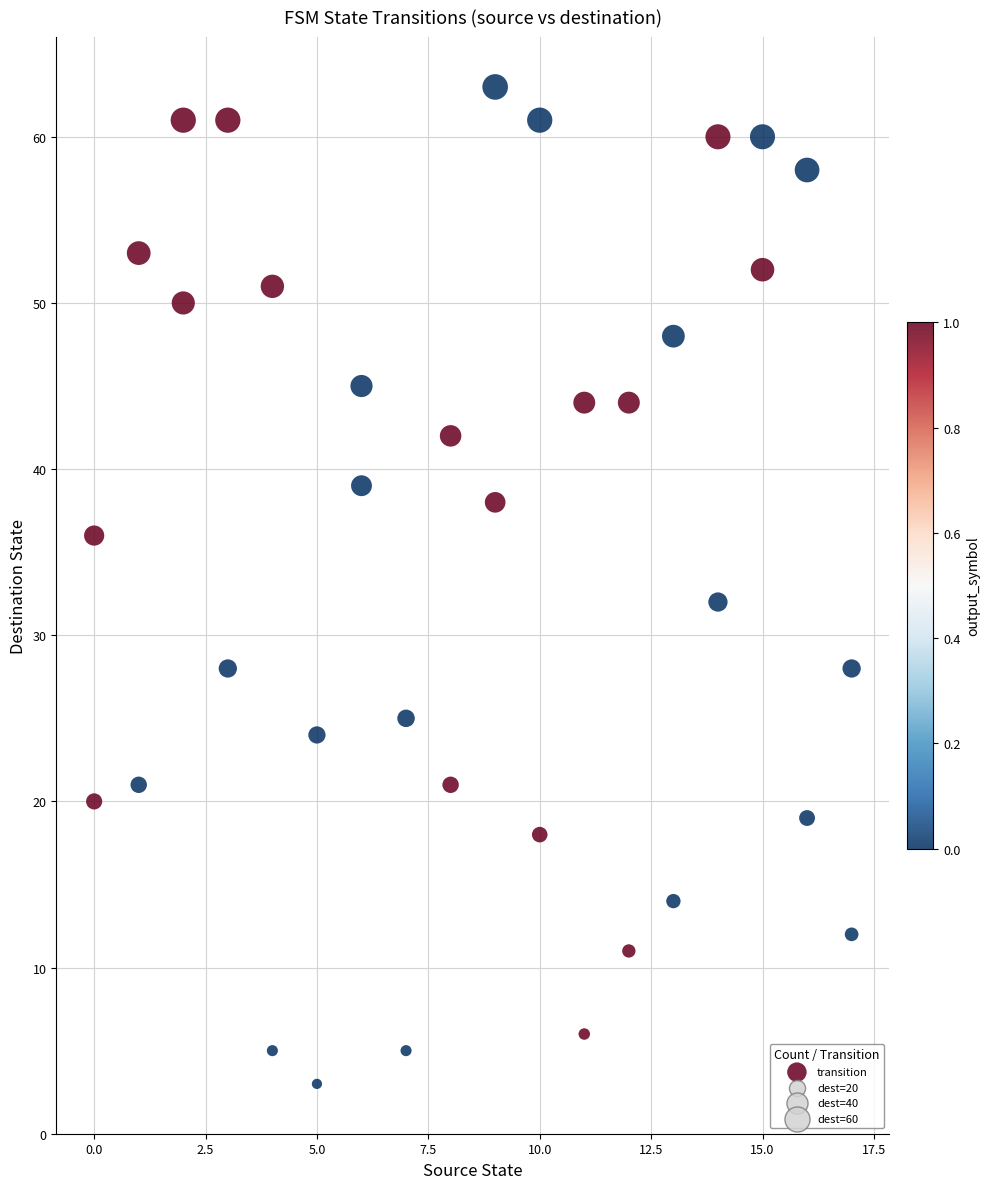

What Y value in the scatter plot is closest to 33?

32